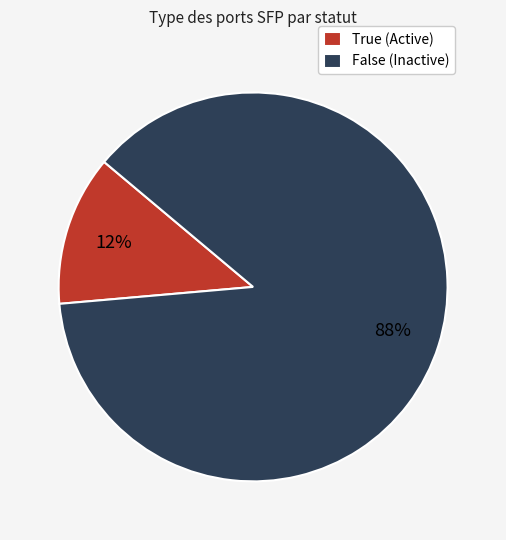

Combined, do True and False account for over 50%?

Yes